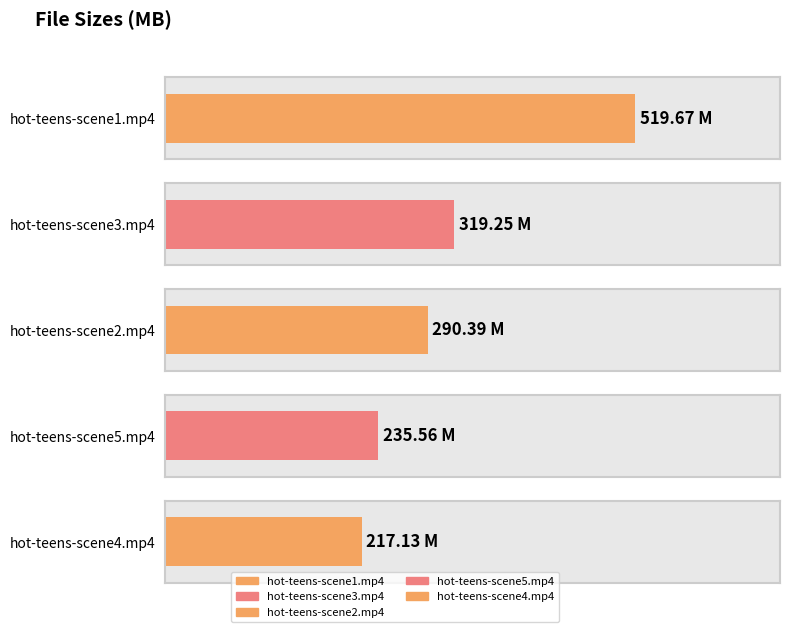

What is the maximum value shown in the chart?

519.7